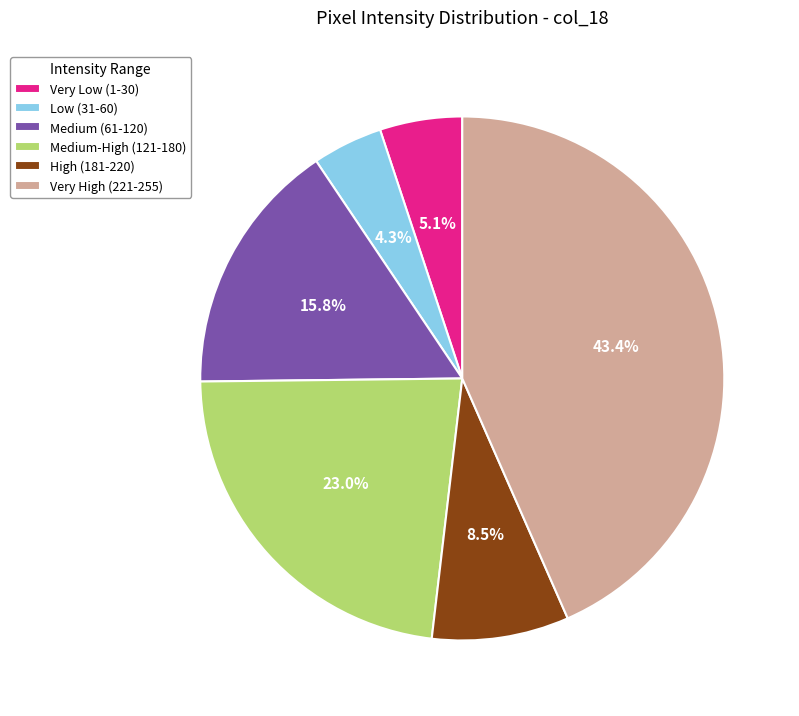

Which slice is the smallest?

Low (31-60)